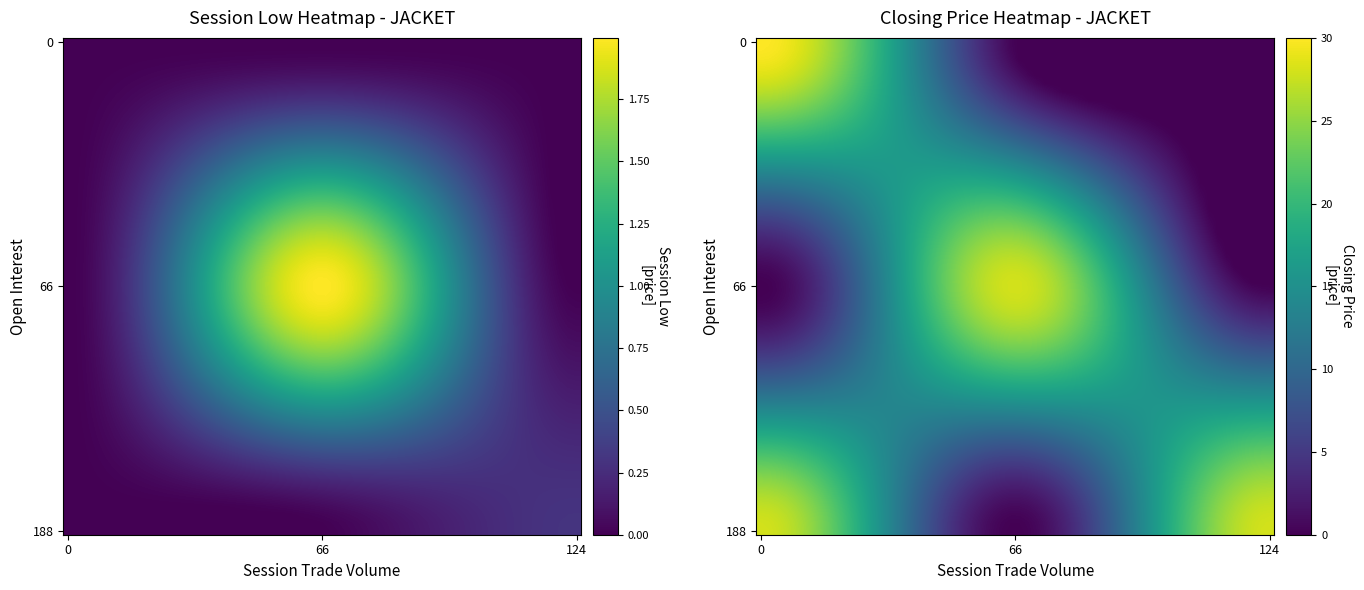

Is it true that 188_1 equals 0.0 at 0?

True